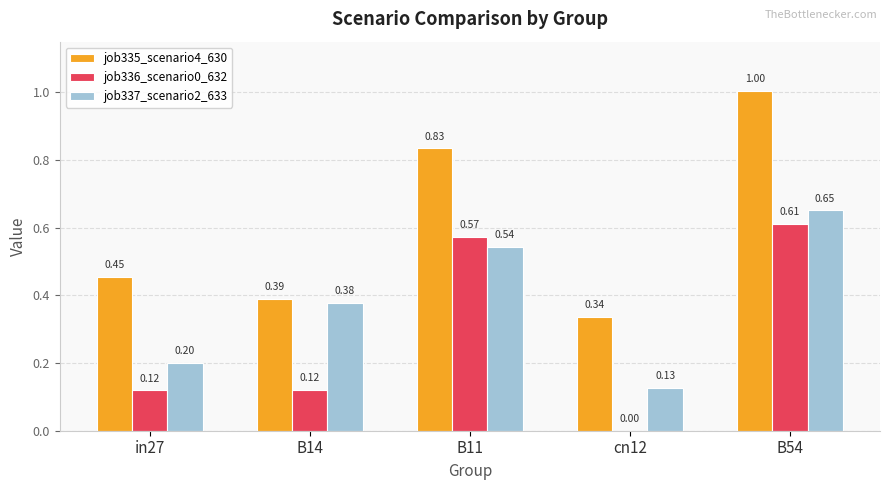

At which category is the sum across all series the highest?

B54